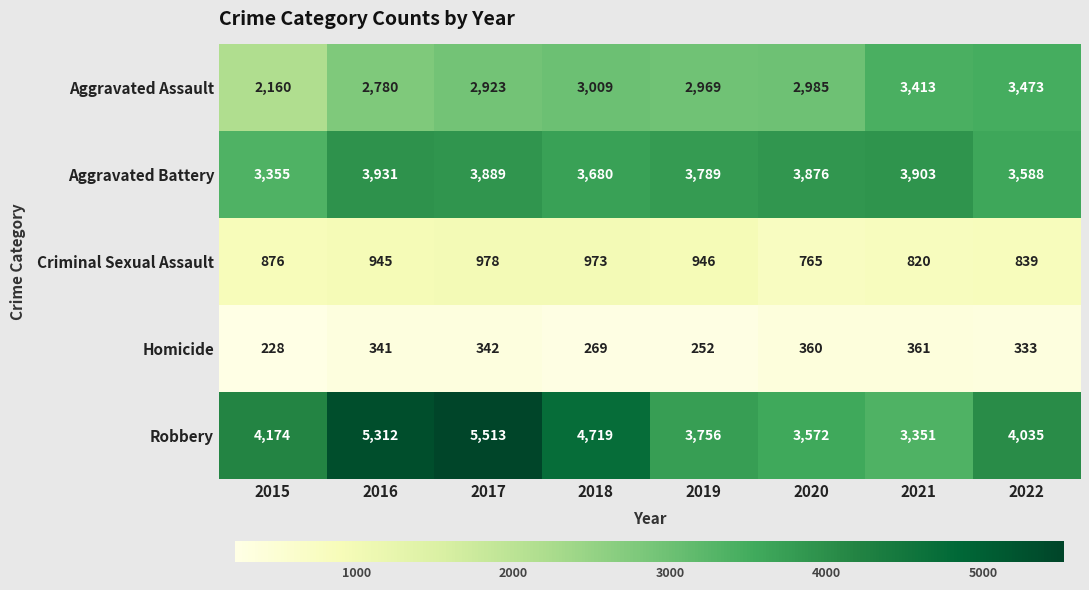

The Homicide series shows 228 at 2015. True or false?

True